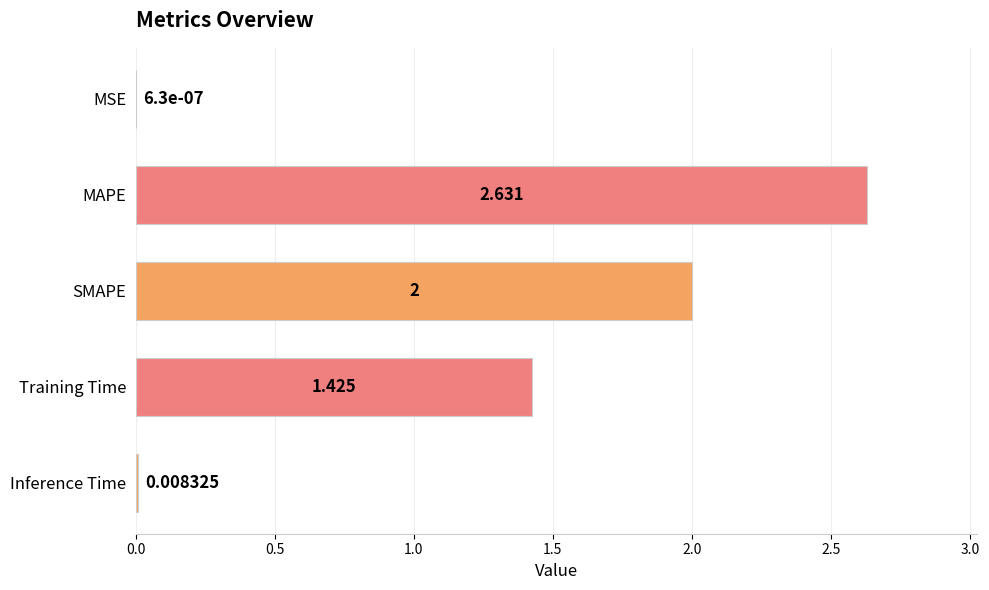

At which category does the chart reach its peak across all series?

MAPE